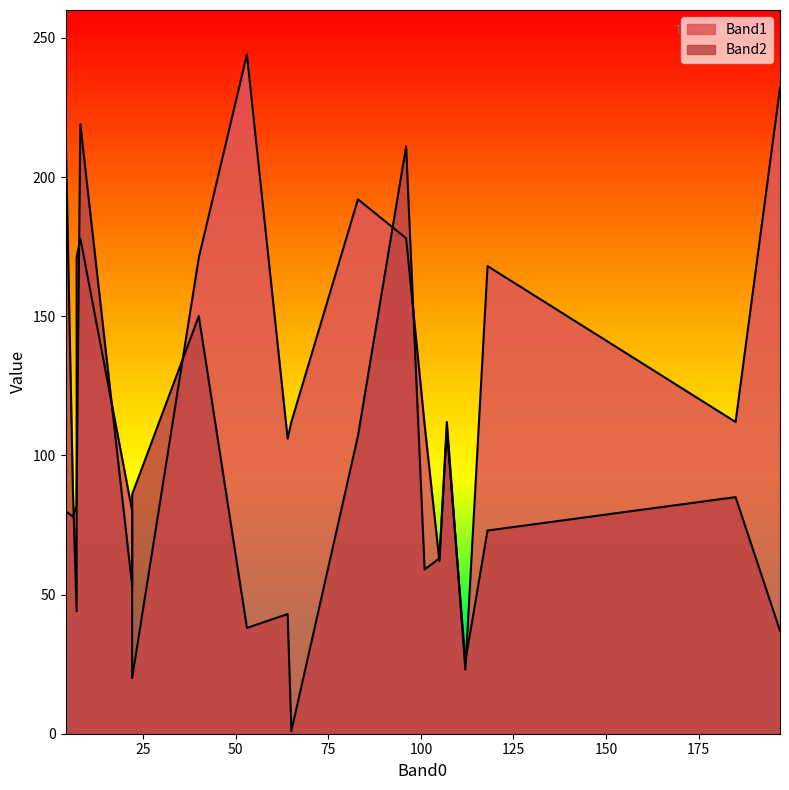

How many lines are shown in the chart?

2